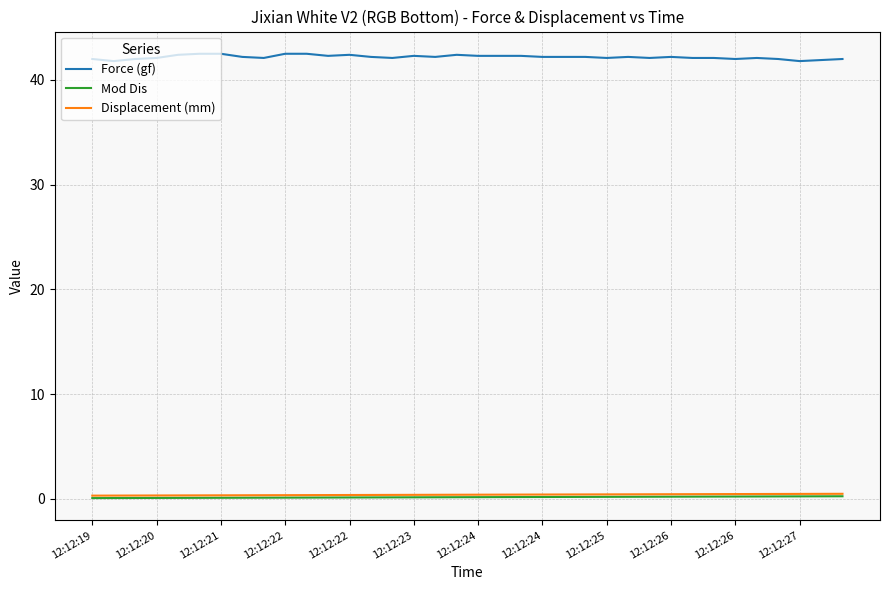

What is the difference between the maximum and minimum values in the Mod Dis series?

0.2